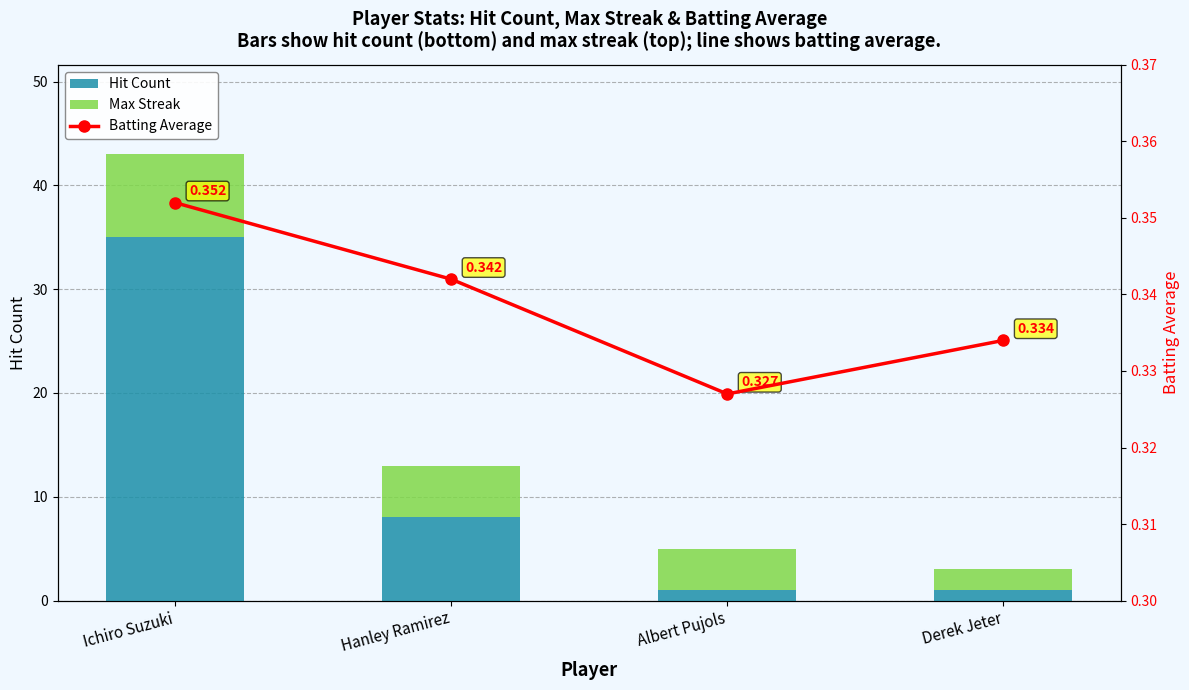

Which has a higher value, Derek Jeter or Ichiro Suzuki?

Ichiro Suzuki